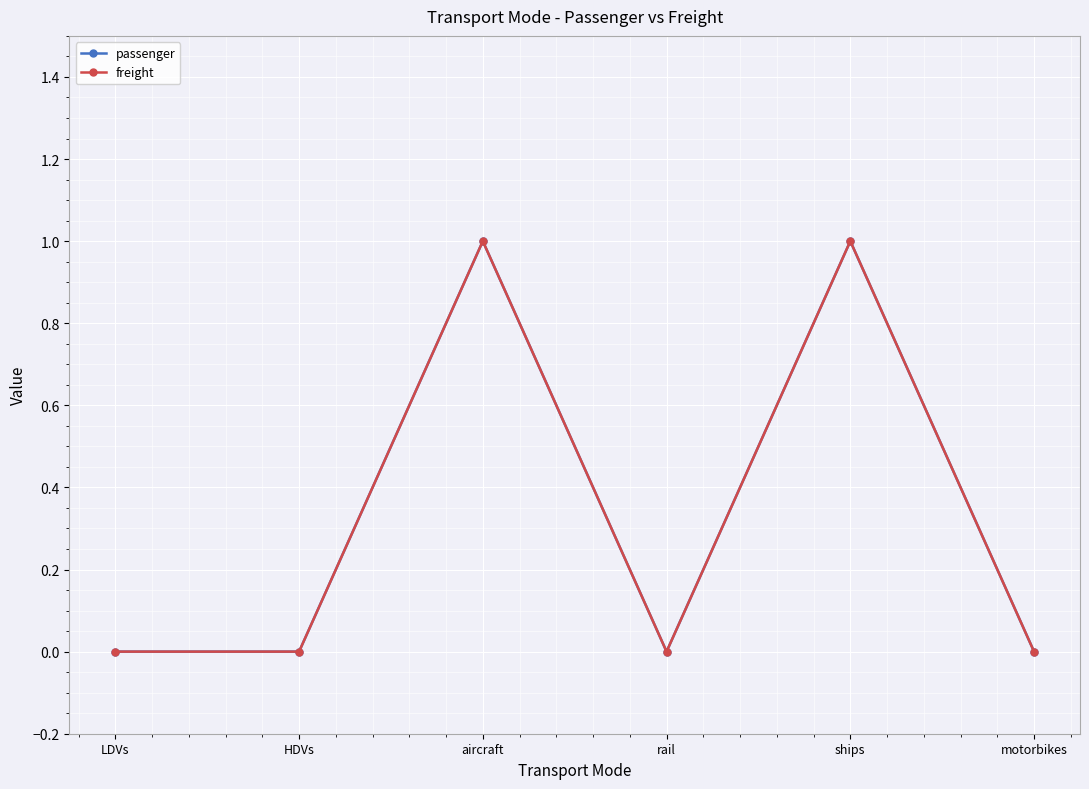

What position from the right is LDVs?

6